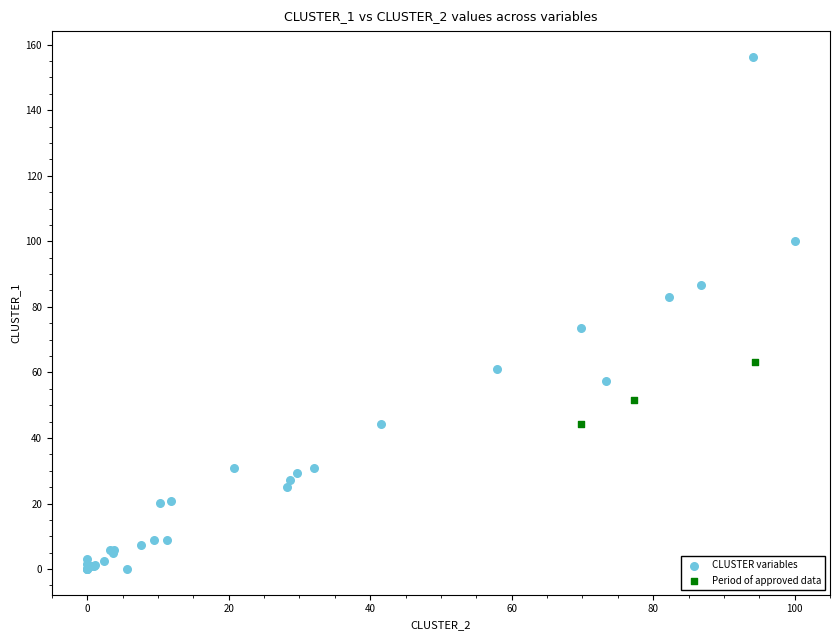

Which series has the largest Y range (max minus min)?

CLUSTER variables